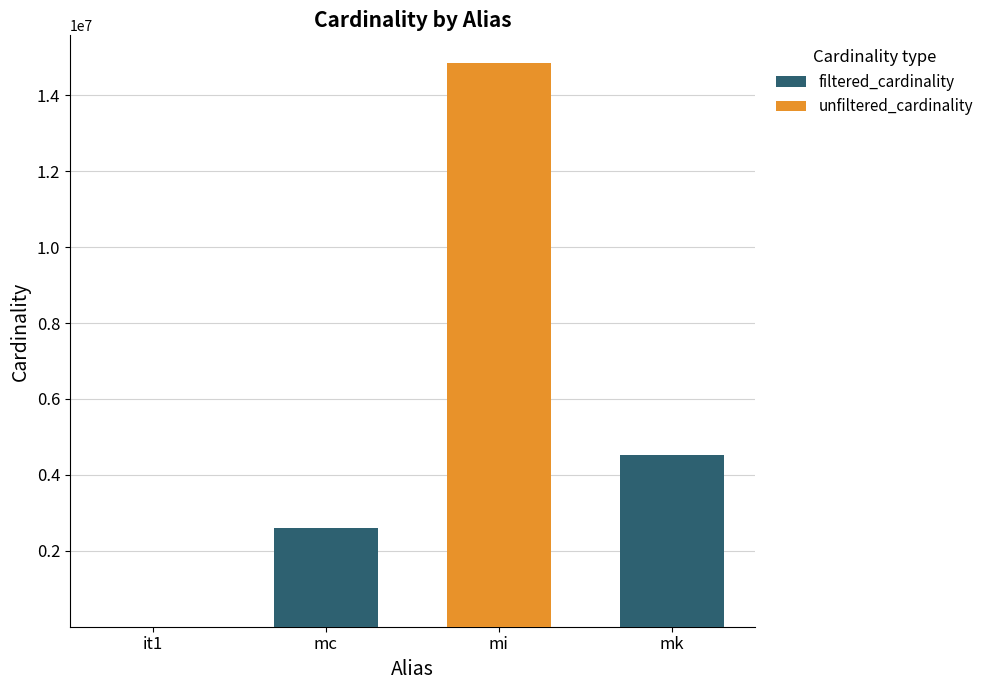

What is the sum of all filtered_cardinality values?

7134831